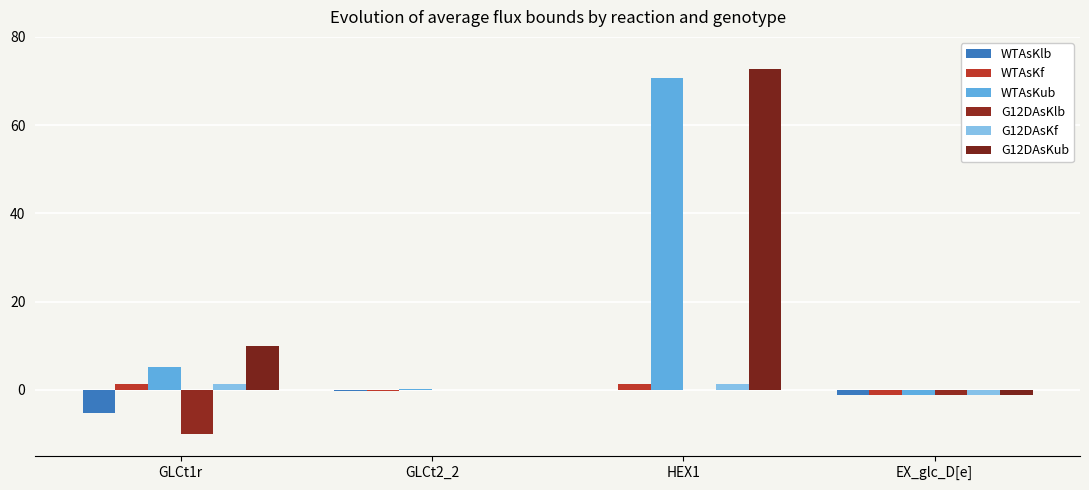

What is the total value across all series at HEX1?

146.0